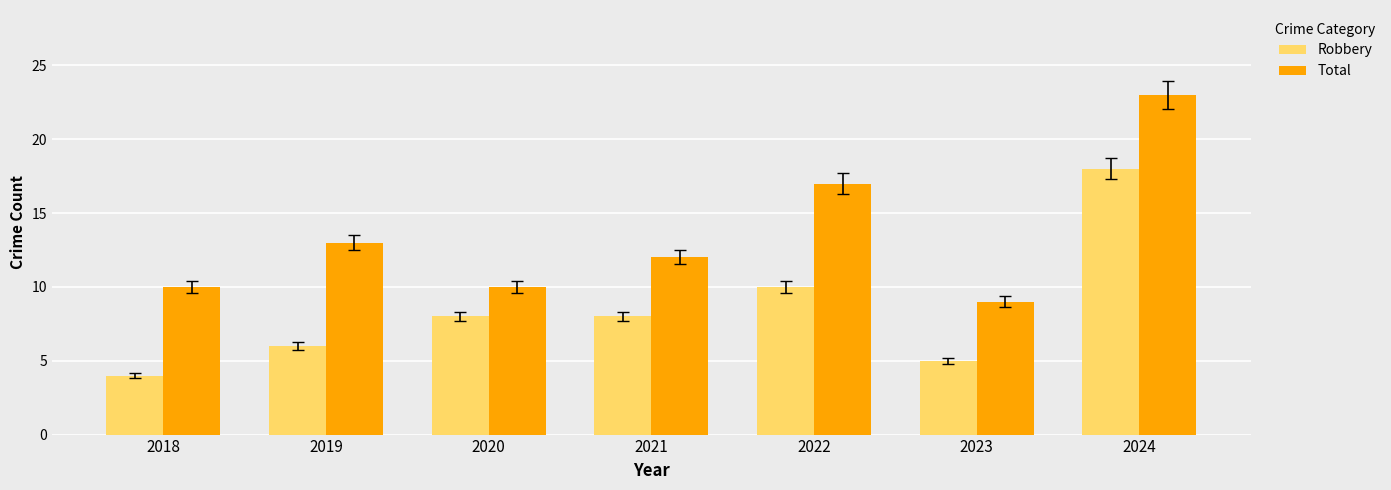

What is the maximum value shown in the chart?

23